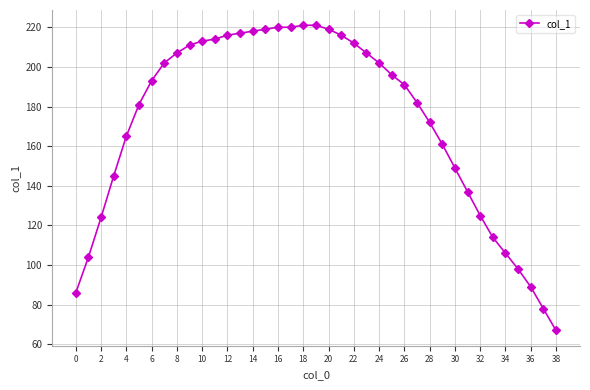

What is the value of the 2nd point from the left?

104